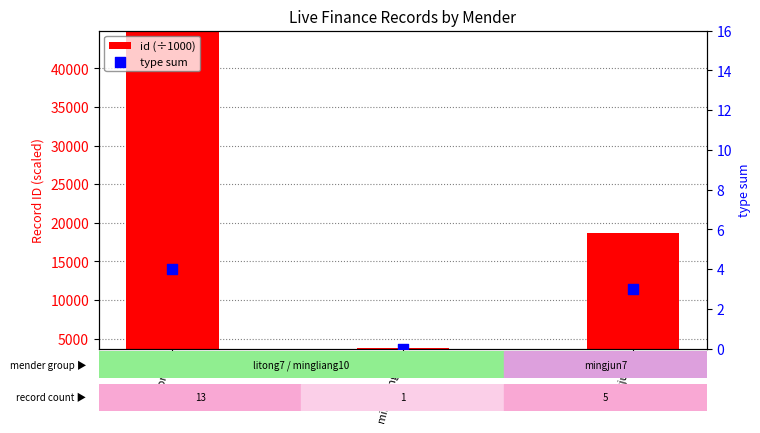

What is the total value across all series at mingjun7?

18621.2